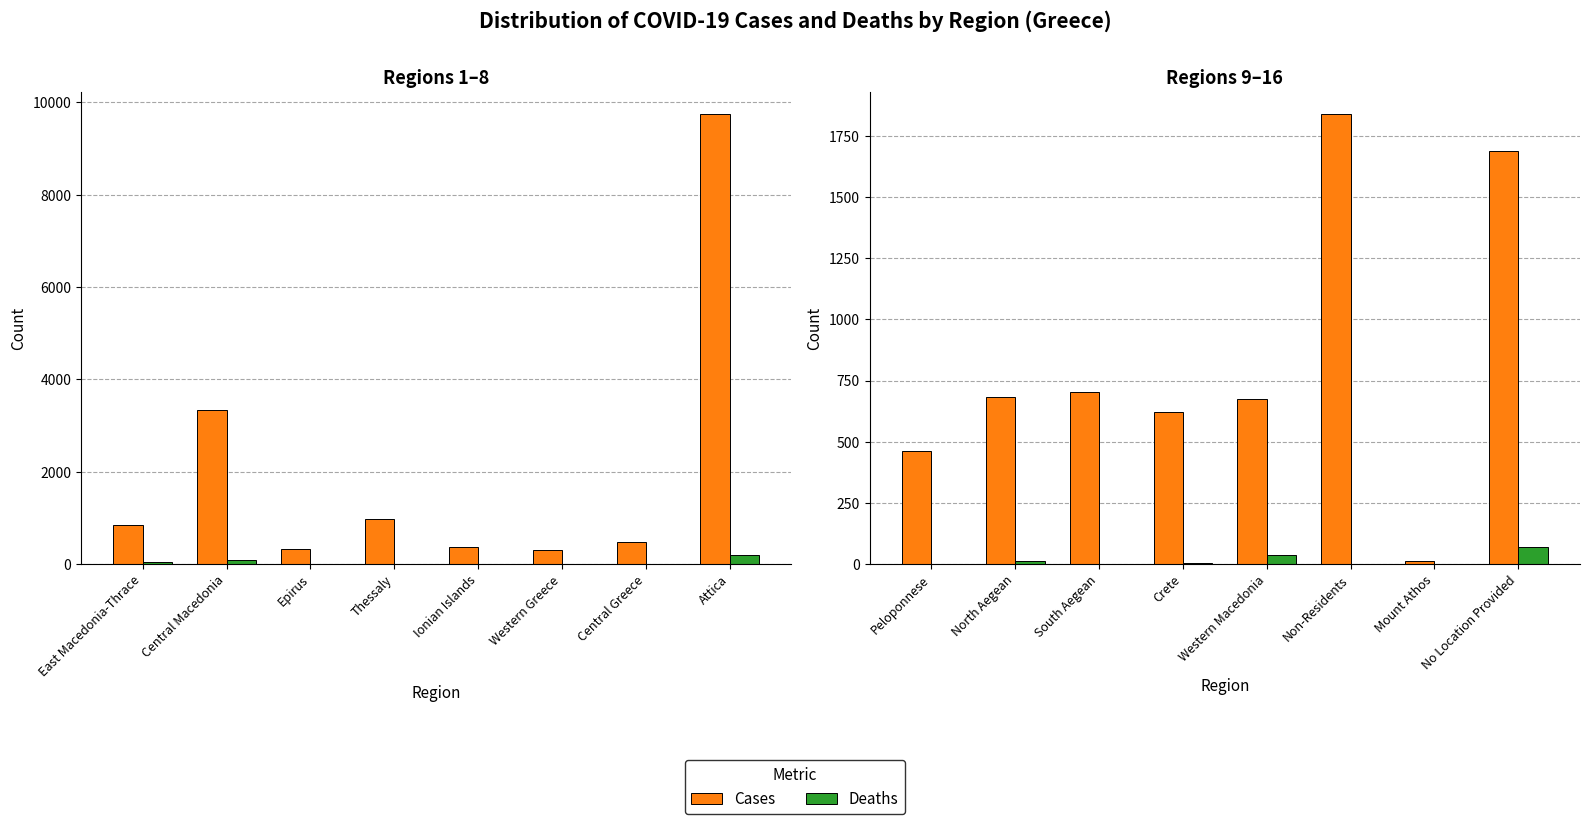

True or false: Cases has a value of 949 at South Aegean.

False